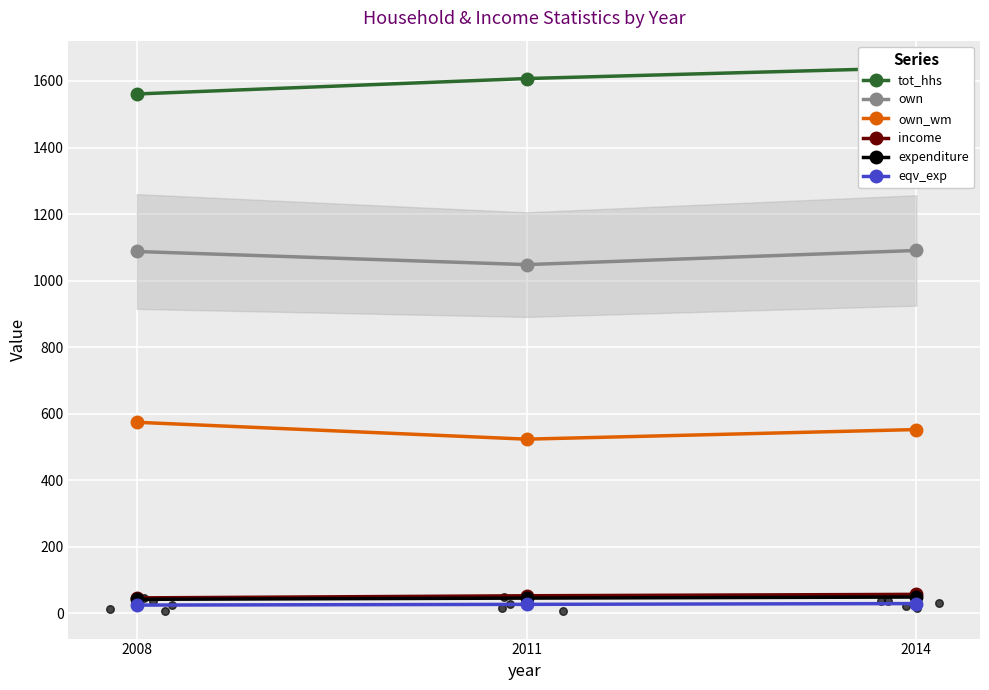

What is the total value across all series at 2008?

3337.1